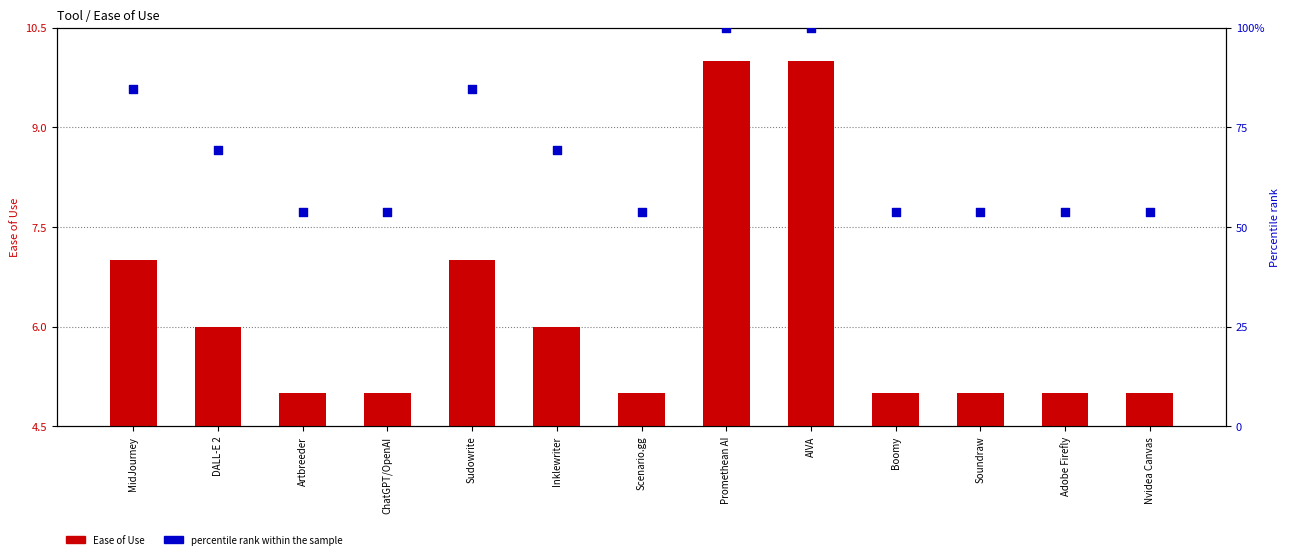

Which series has the largest Y range (max minus min)?

percentile rank within the sample